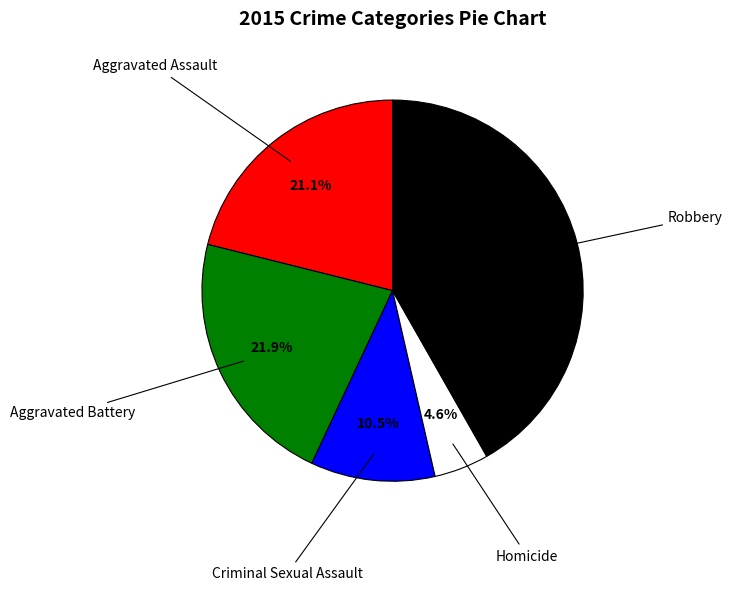

Does any single category account for the majority?

No